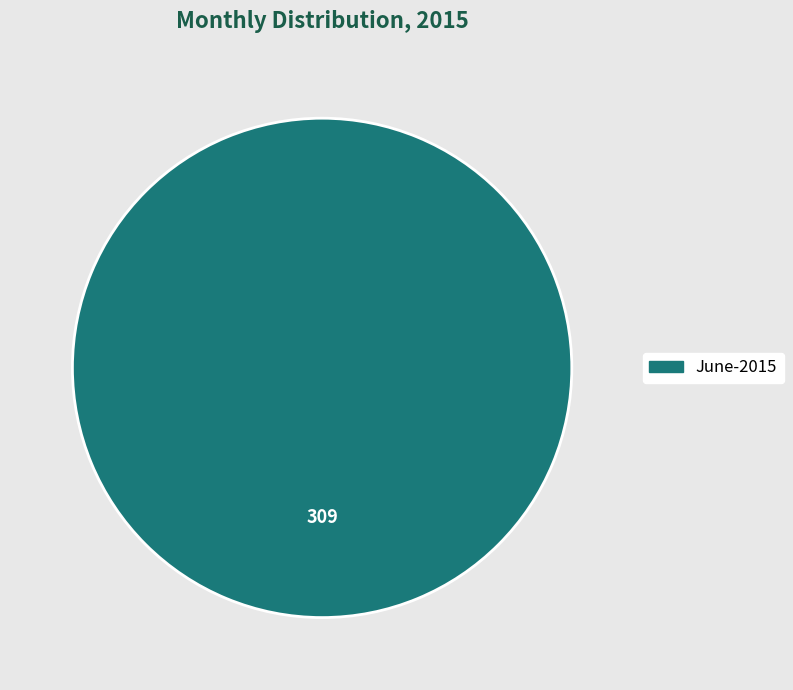

Is there any slice that represents more than half of the pie?

Yes